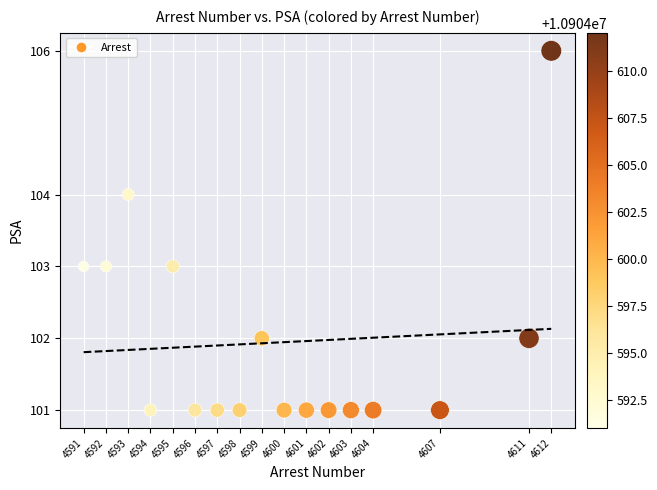

What is the range of X values (max minus min)?

21